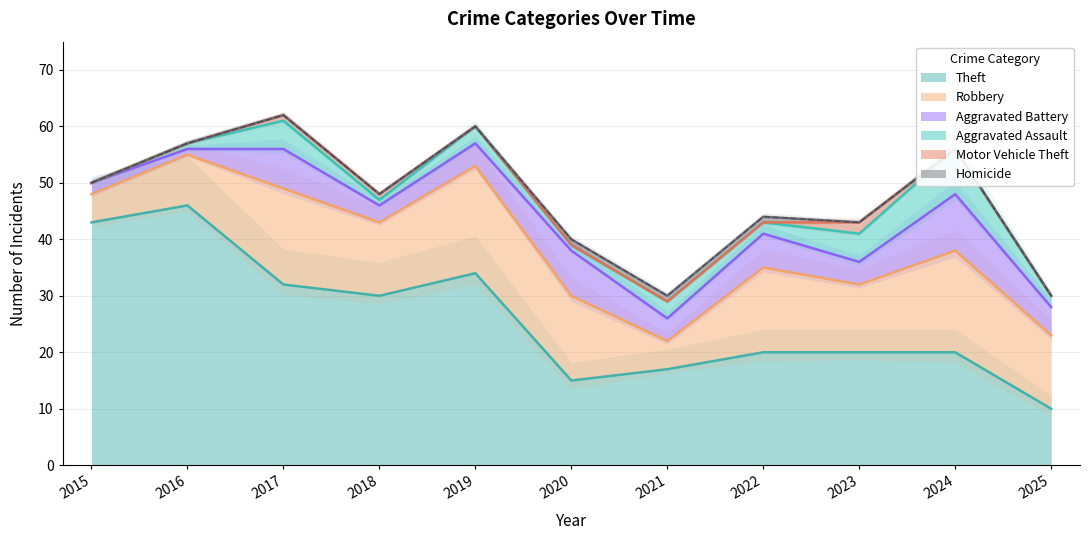

At 2015, list the series in order from smallest to largest.

Aggravated Assault, Motor Vehicle Theft, Homicide, Aggravated Battery, Robbery, Theft